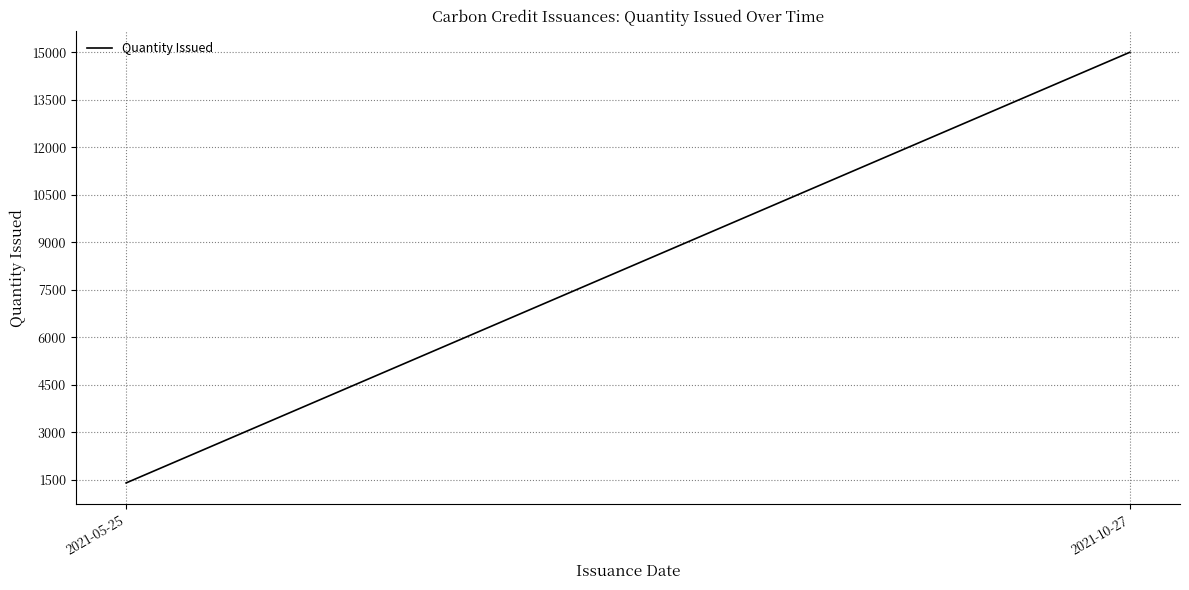

How many values are between 1399 and 15000?

2